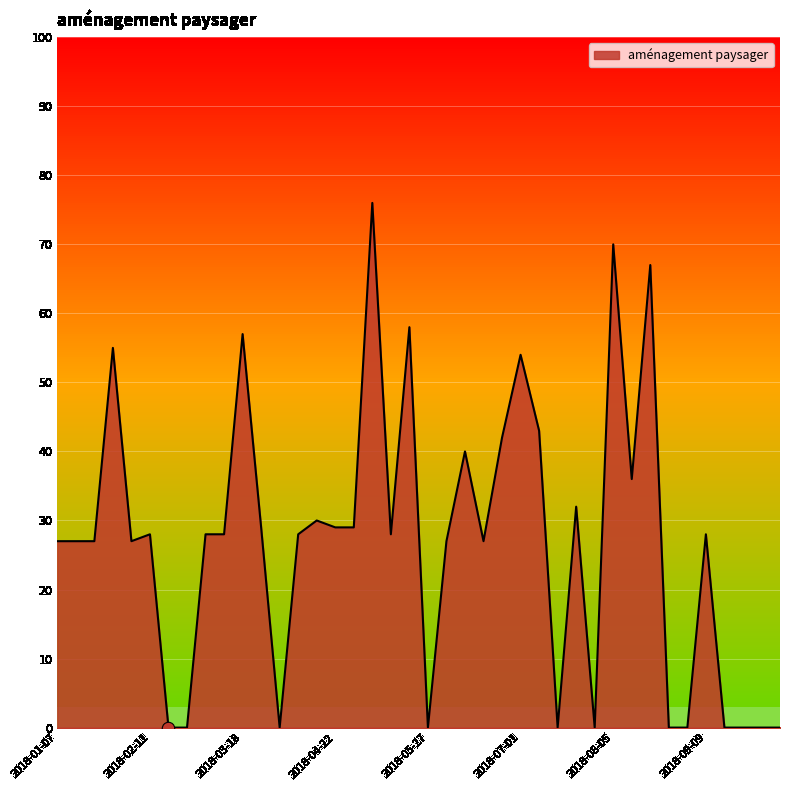

What is the difference between the maximum and minimum values?

76